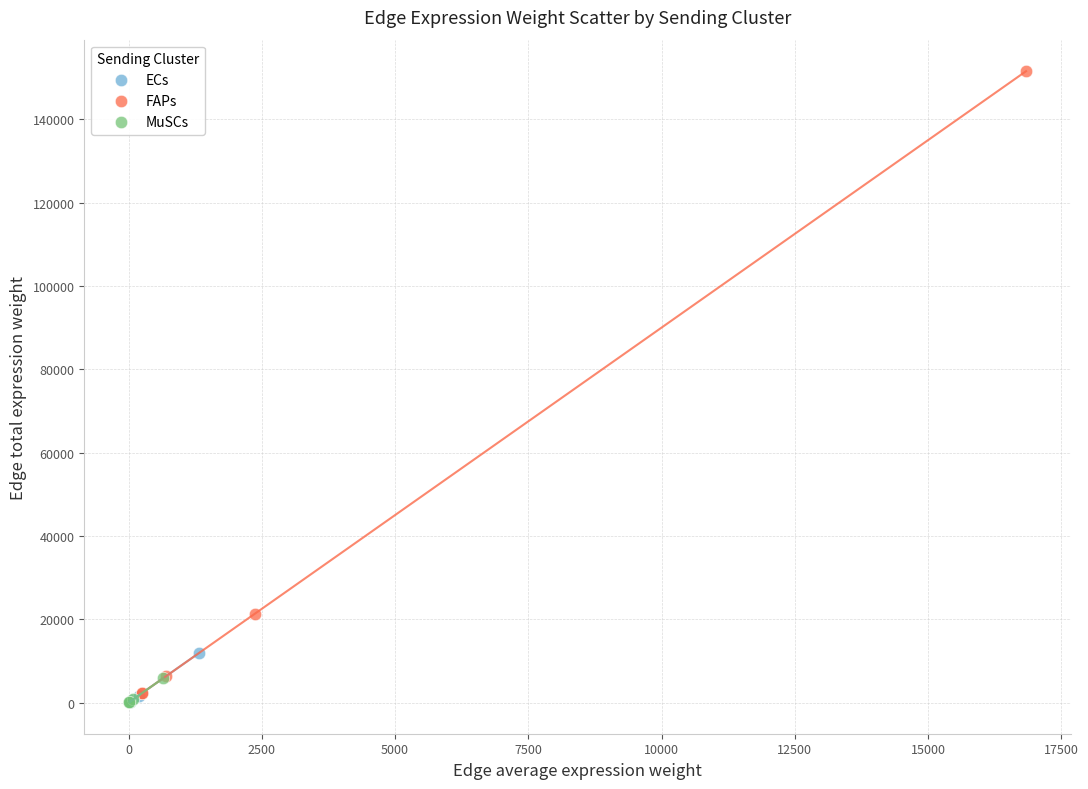

What are all the series names shown in the legend?

ECs, FAPs, MuSCs